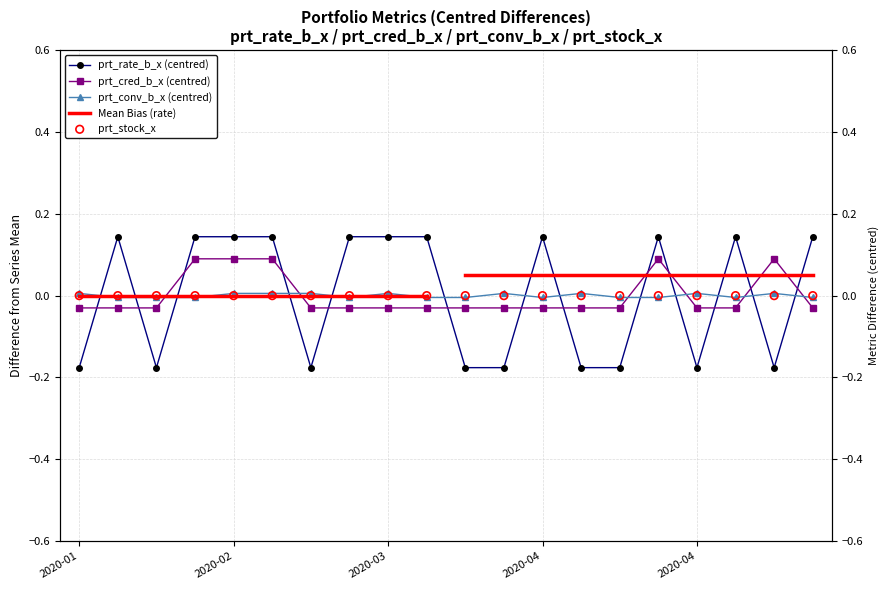

Is the value of prt_conv_b_x at 2020-03-19 greater than the value of prt_cred_b_x at 2020-04-16?

Yes